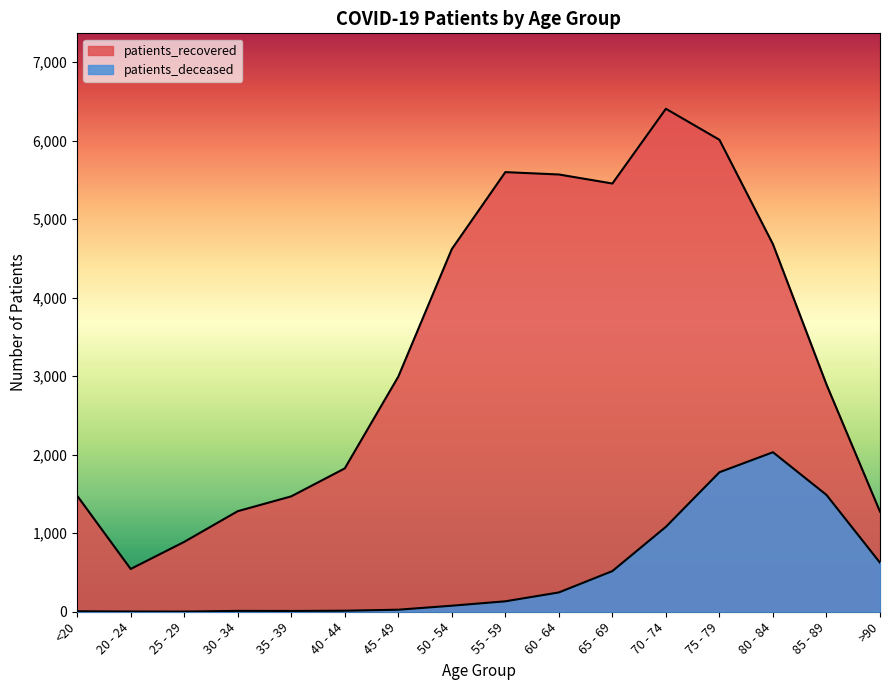

Read the patients_recovered value at 50 - 54, to the nearest 10.

4620